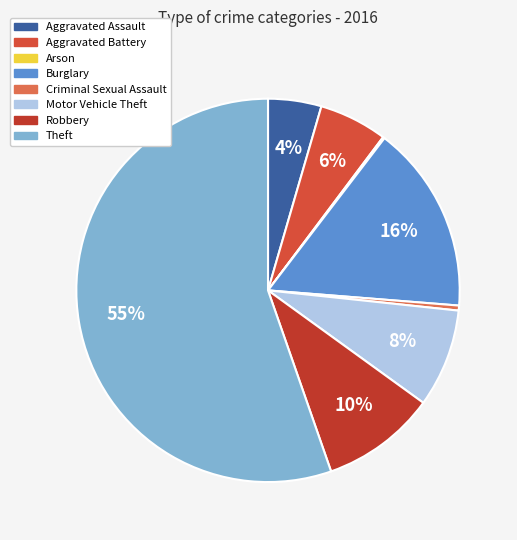

How many slices are in this pie chart?

8